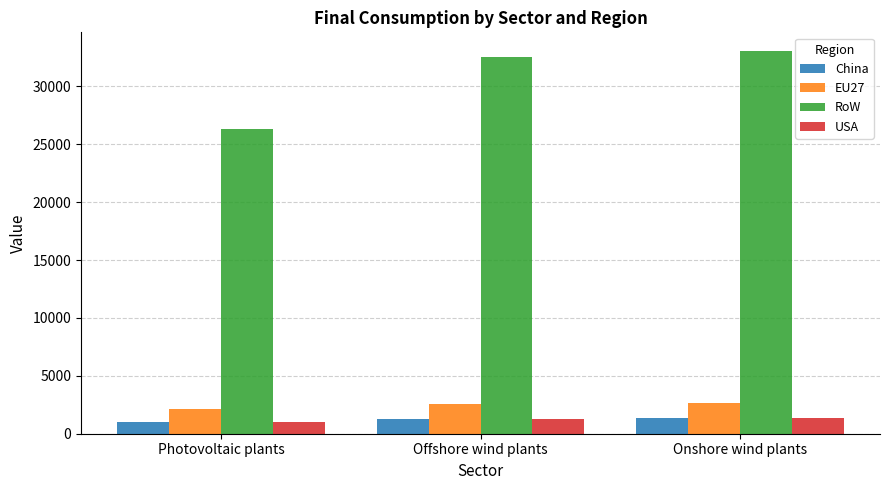

Between Photovoltaic plants and Onshore wind plants, which series saw the biggest shift?

RoW